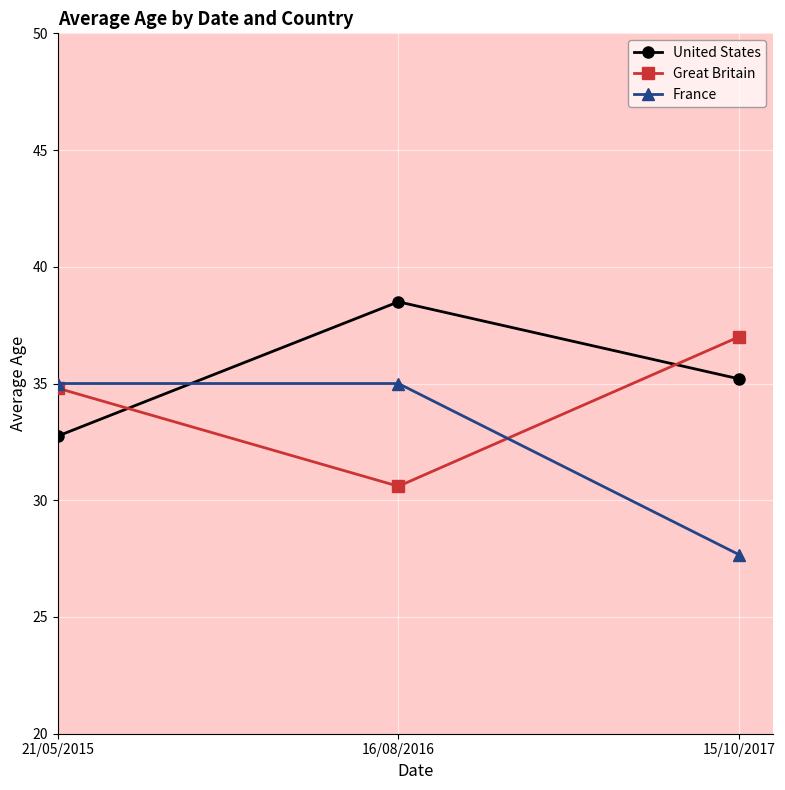

List the labels in order of Great Britain value, smallest first.

16/08/2016, 21/05/2015, 15/10/2017